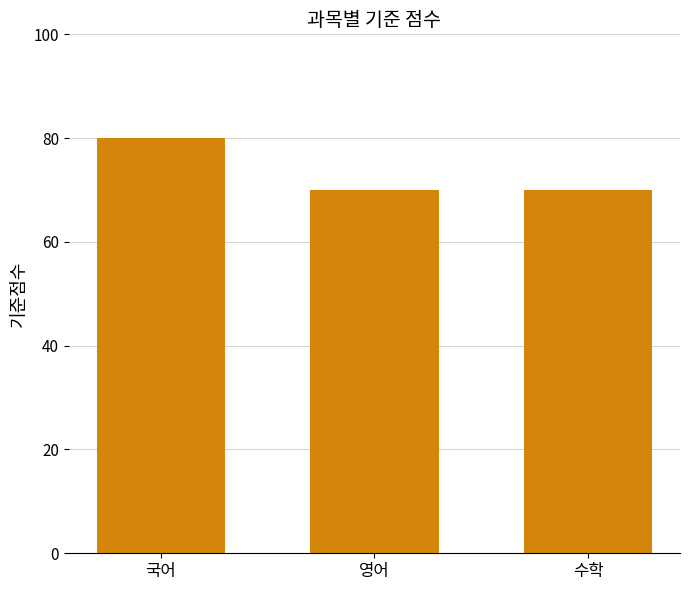

True or false: the data shows 100 at 영어.

False